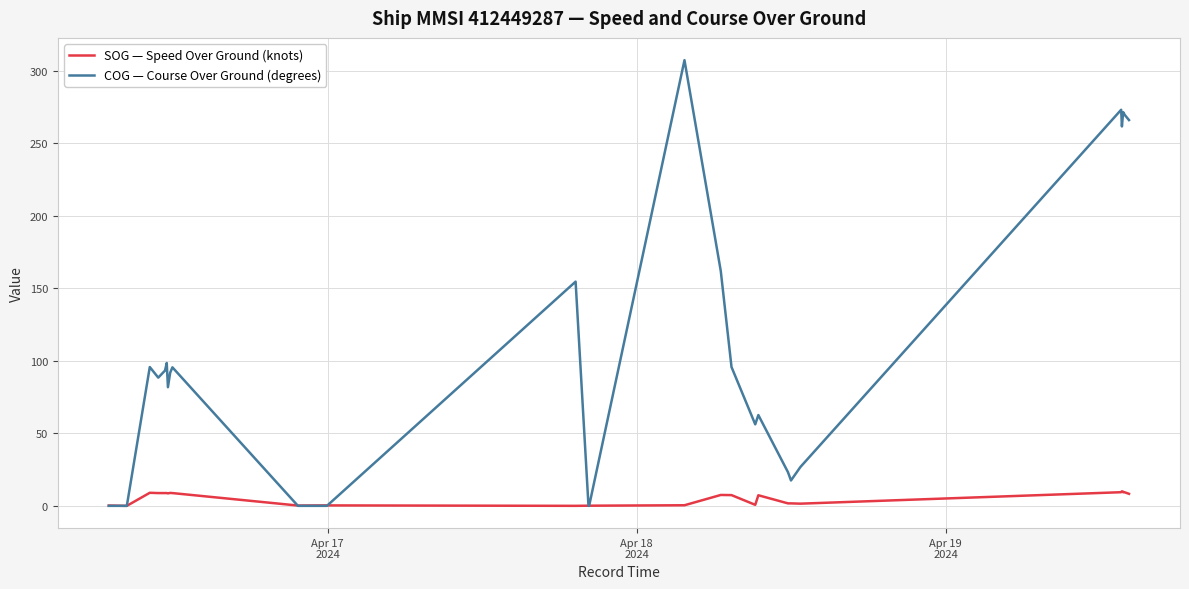

Which series has the largest range (max minus min)?

COG — Course Over Ground (degrees)